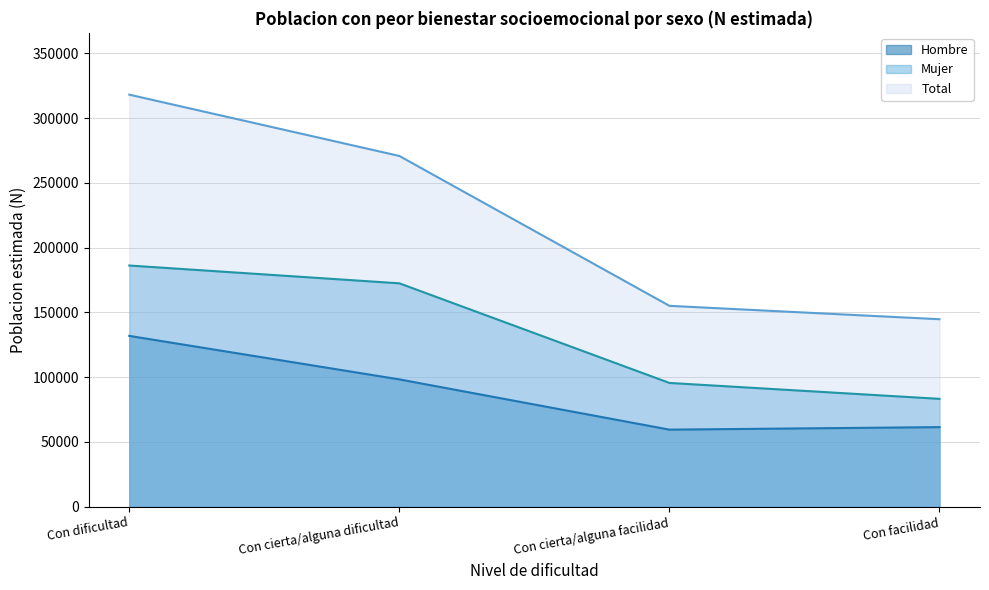

Read the Mujer value at Con dificultad, to the nearest 100.

186200